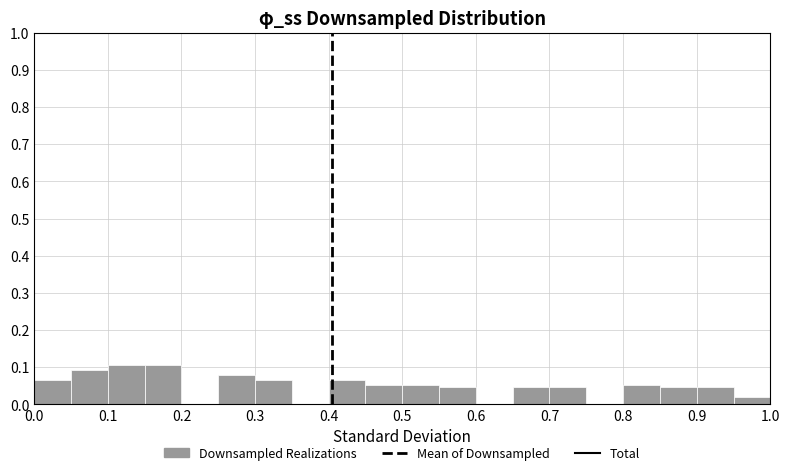

Reading left to right, transcribe this chart: for each bar, give the range it covers on the x-axis and its height. The values are not printed on the chart, so give them approximately, as read against the axis.

0.00 to 0.05: 0.07
0.05 to 0.10: 0.09
0.10 to 0.15: 0.11
0.15 to 0.20: 0.11
0.20 to 0.25: 0
0.25 to 0.30: 0.08
0.30 to 0.35: 0.07
0.35 to 0.40: 0
0.40 to 0.45: 0.07
0.45 to 0.50: 0.05
0.50 to 0.55: 0.05
0.55 to 0.60: 0.05
0.60 to 0.65: 0
0.65 to 0.70: 0.05
0.70 to 0.75: 0.05
0.75 to 0.80: 0
0.80 to 0.85: 0.05
0.85 to 0.90: 0.05
0.90 to 0.95: 0.05
0.95 to 1.00: 0.02